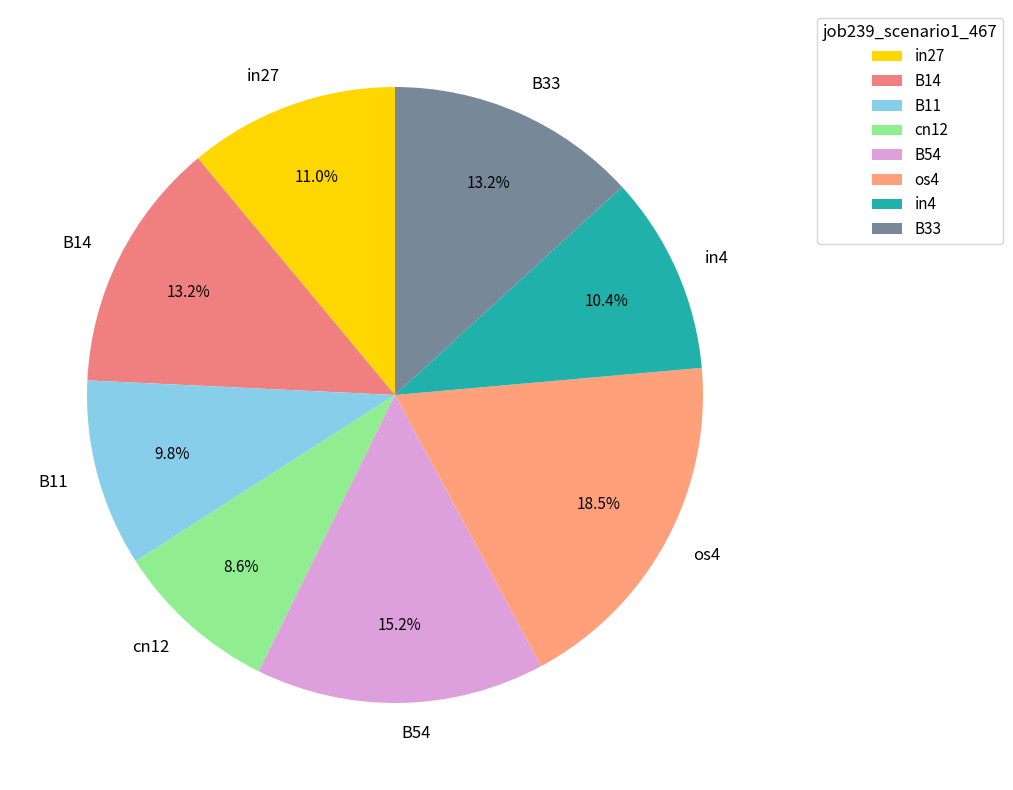

To the nearest percent, what is the combined percentage of in4 and B54?

26%